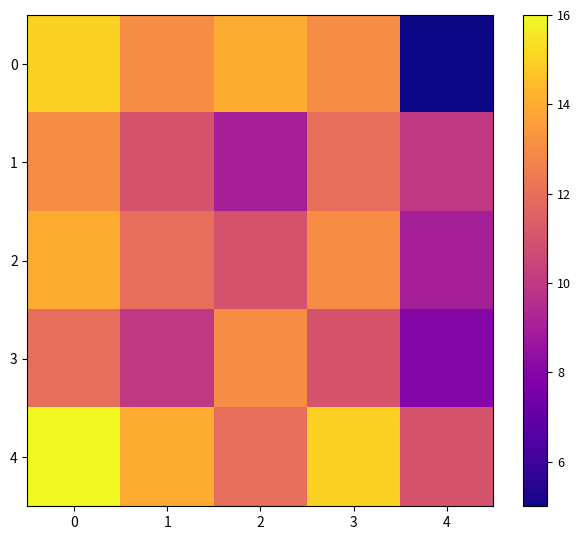

Which series has the largest total across all categories?

4